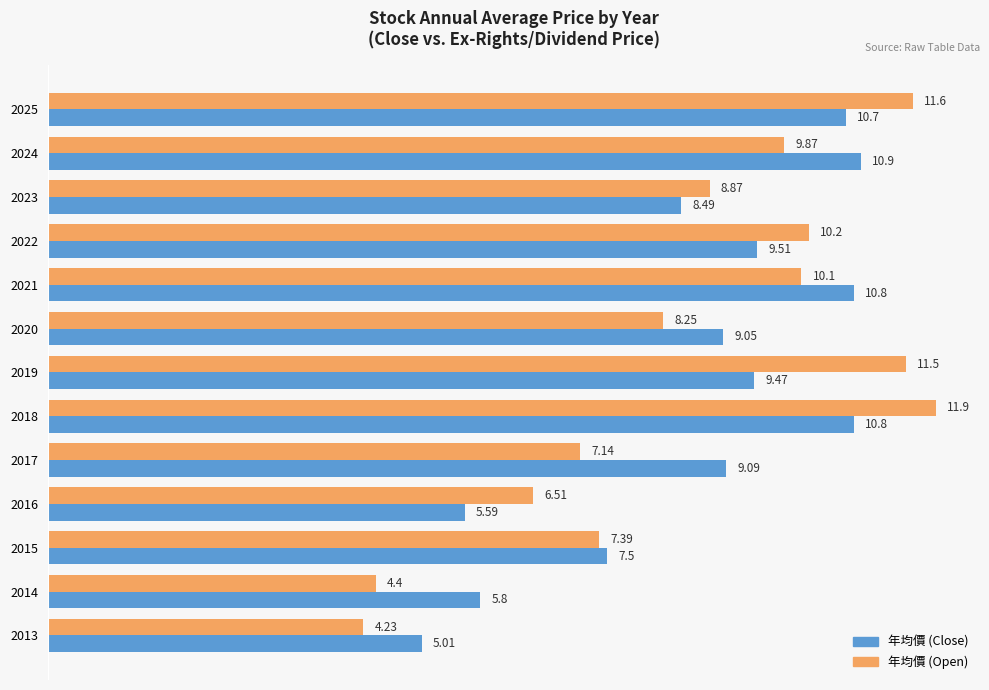

What is the average value of the 年均價 (Close) series?

8.7